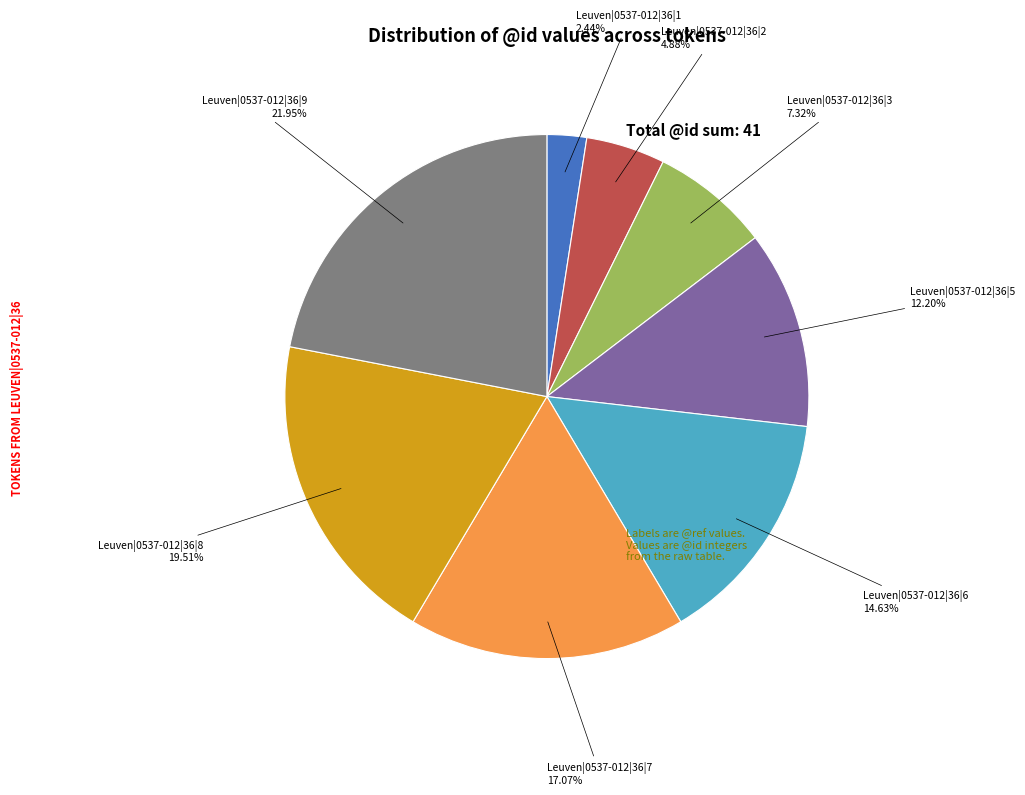

Does any single category account for the majority?

No